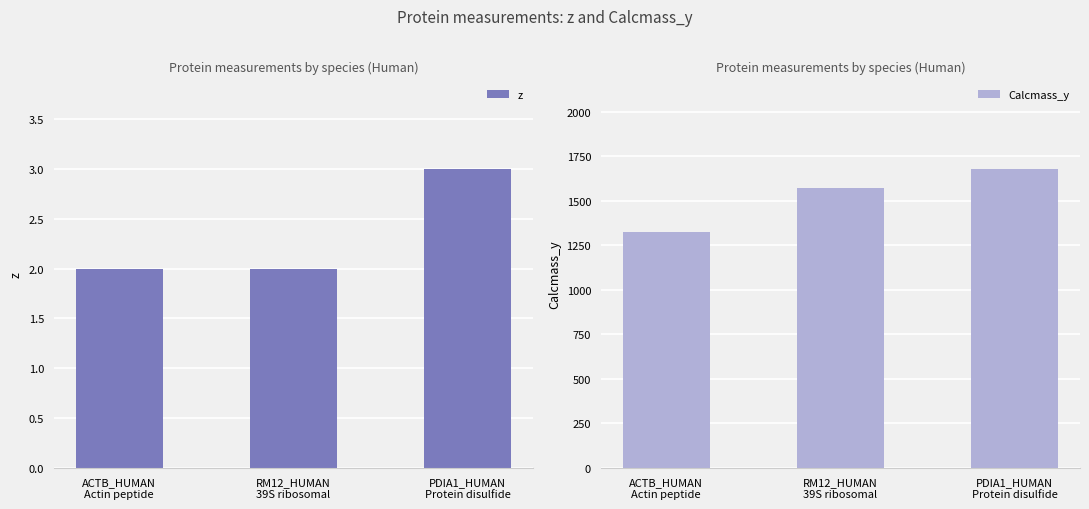

What is the difference between the highest and lowest values at PDIA1_HUMAN
Protein disulfide?

1674.9